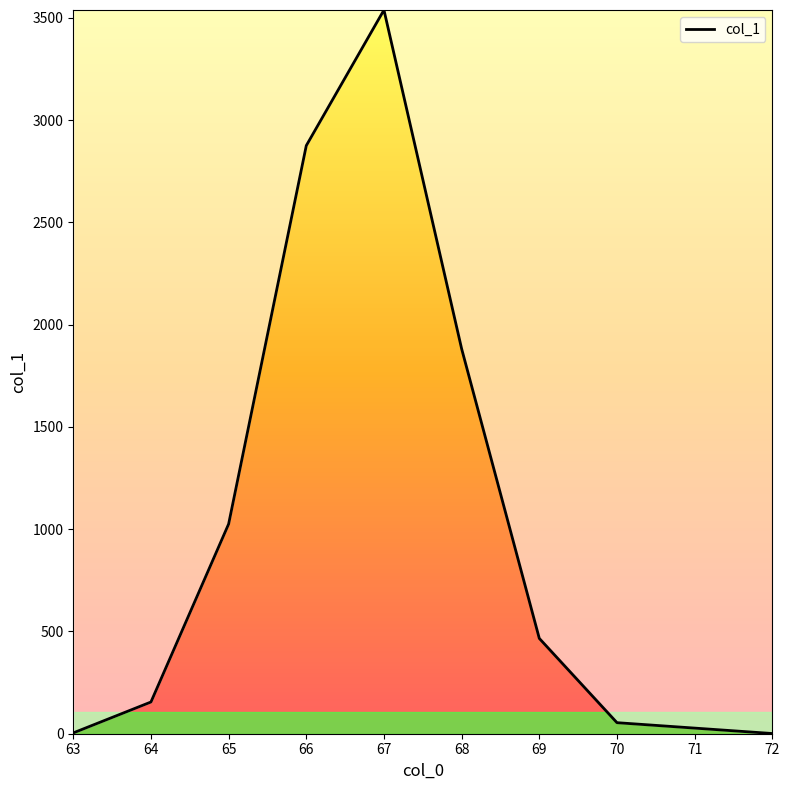

What is the difference between the maximum and minimum values?

3537